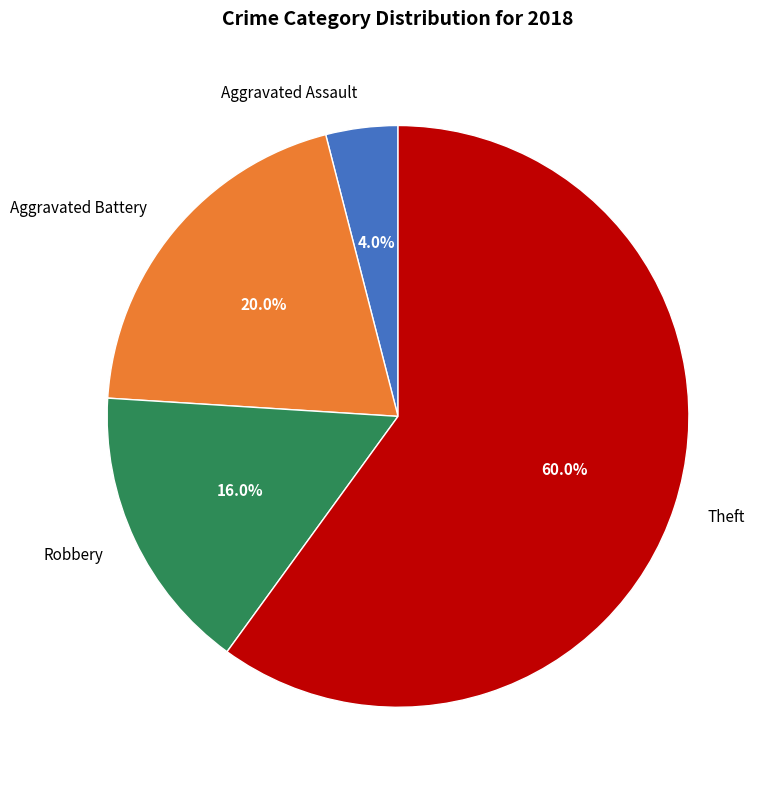

True or false: Aggravated Assault accounts for 4% of the total.

True